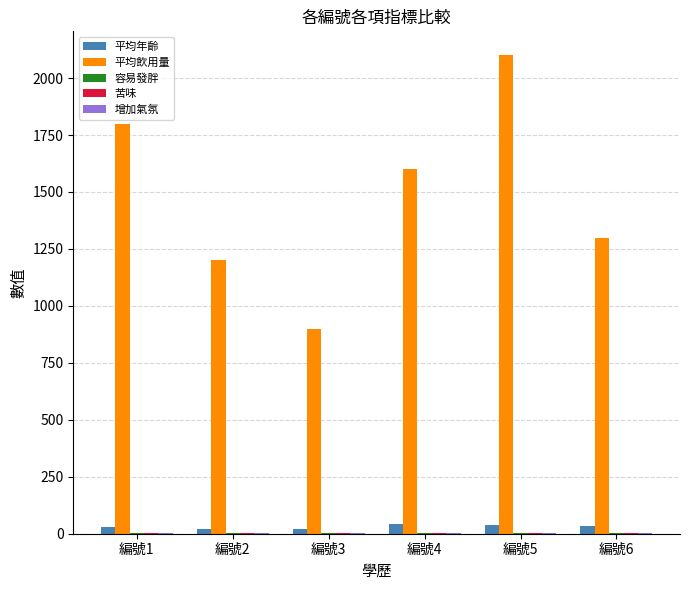

What is the total value across all series at 編號2?

1233